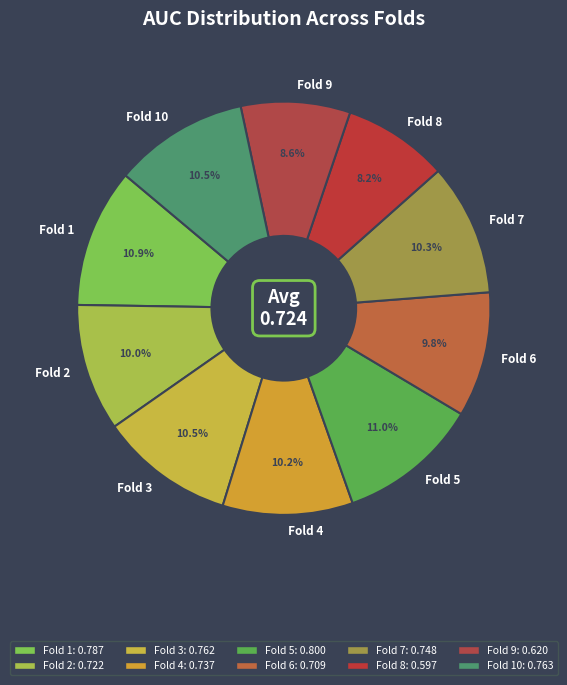

How many segments does this pie chart have?

10